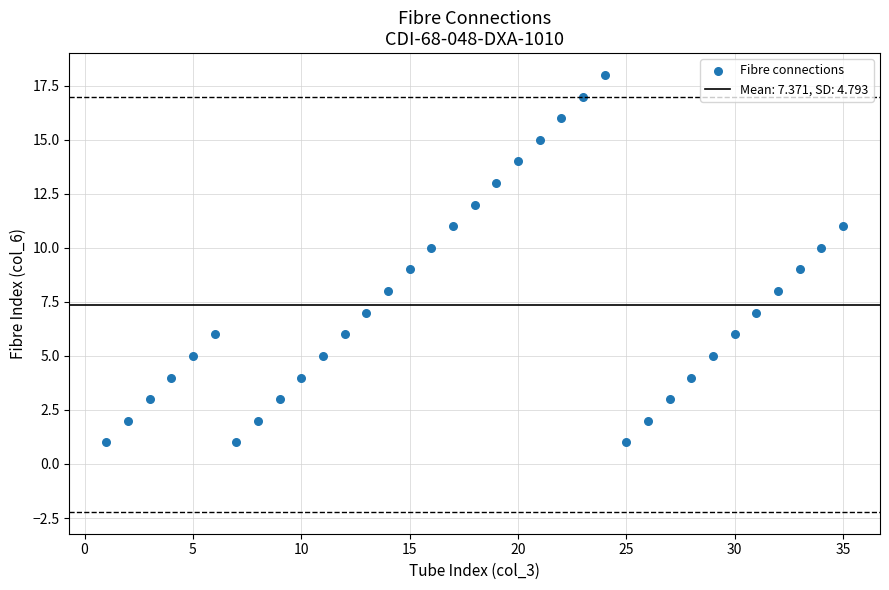

What is the range of Y values (max minus min)?

17